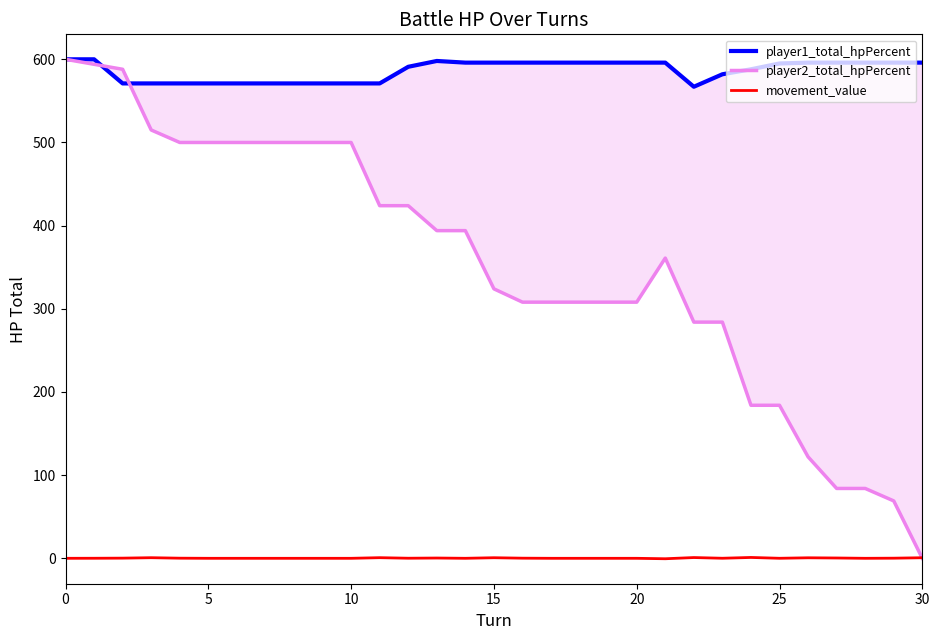

Where is the first local maximum for player1_total_hpPercent?

13